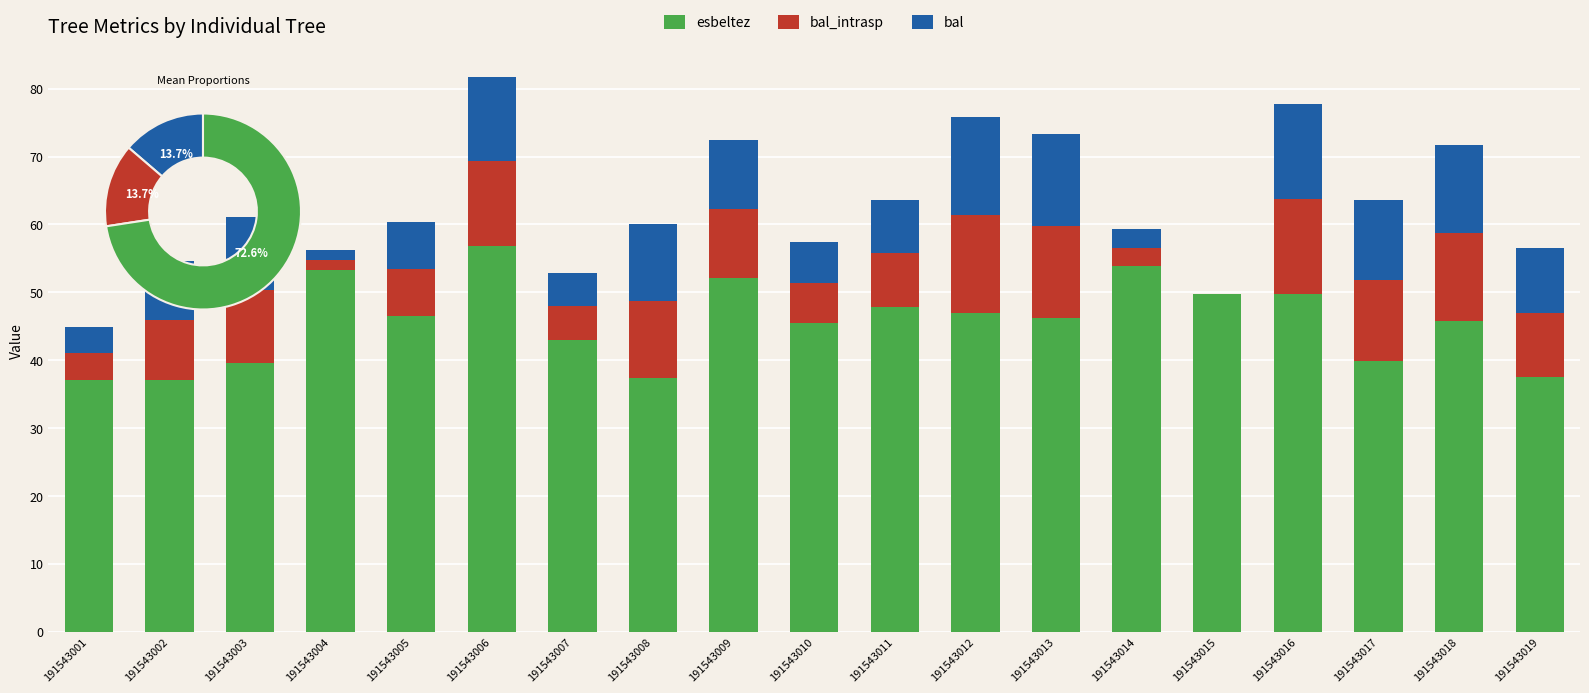

Reading left to right, list all the values displayed in this chart.

esbeltez: 191543001=37.0	191543002=37.1	191543003=39.6	191543004=53.3	191543005=46.5	191543006=56.9	191543007=42.9	191543008=37.4	191543009=52.1	191543010=45.5	191543011=47.9	191543012=46.9	191543013=46.3	191543014=53.8	191543015=49.8	191543016=49.8	191543017=39.9	191543018=45.8	191543019=37.5
bal_intrasp: 191543001=4.0	191543002=8.8	191543003=10.7	191543004=1.5	191543005=7.0	191543006=12.4	191543007=5.0	191543008=11.3	191543009=10.1	191543010=6.0	191543011=7.9	191543012=14.5	191543013=13.5	191543014=2.7	191543015=0.0	191543016=14.0	191543017=11.9	191543018=13.0	191543019=9.5
bal: 191543001=4.0	191543002=8.8	191543003=10.7	191543004=1.5	191543005=7.0	191543006=12.4	191543007=5.0	191543008=11.3	191543009=10.1	191543010=6.0	191543011=7.9	191543012=14.5	191543013=13.5	191543014=2.7	191543015=0.0	191543016=14.0	191543017=11.9	191543018=13.0	191543019=9.5